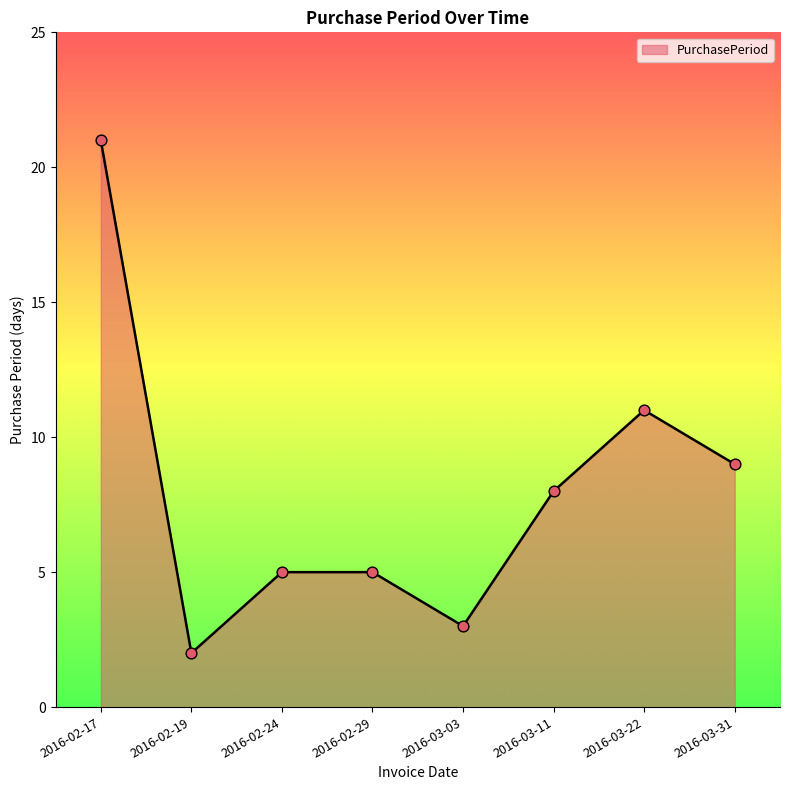

What is the change in value from 2016-02-17 to 2016-02-29?

-16